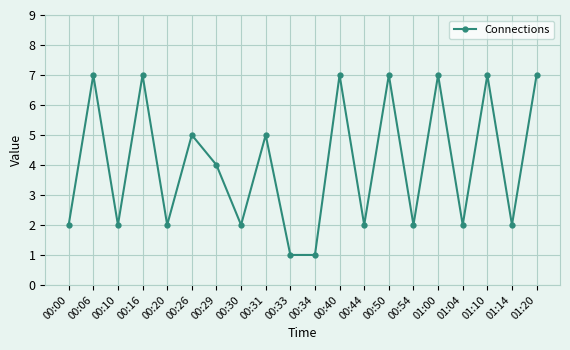

True or false: the data has more than 2 interior local peaks.

True